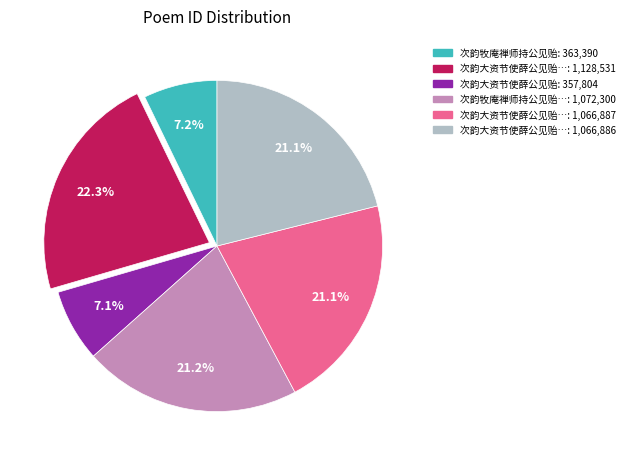

Is there a majority slice in this chart?

No